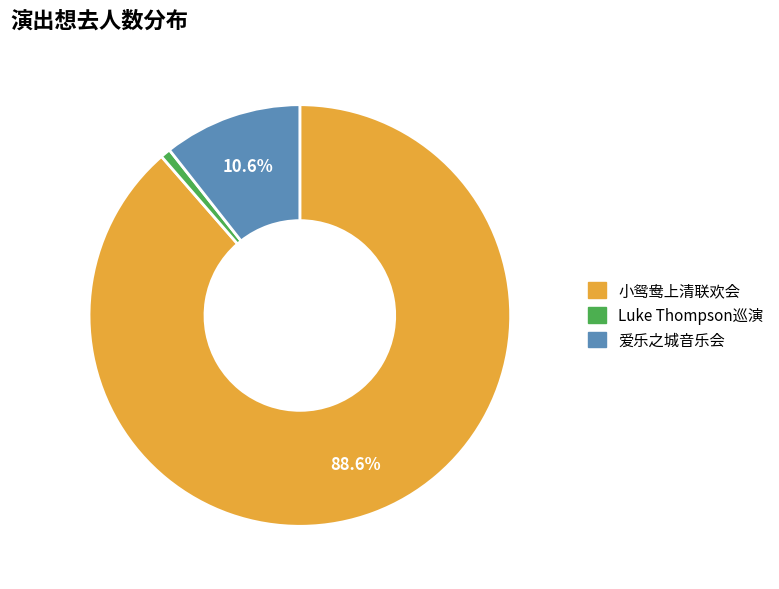

Is there any slice that represents more than half of the pie?

Yes